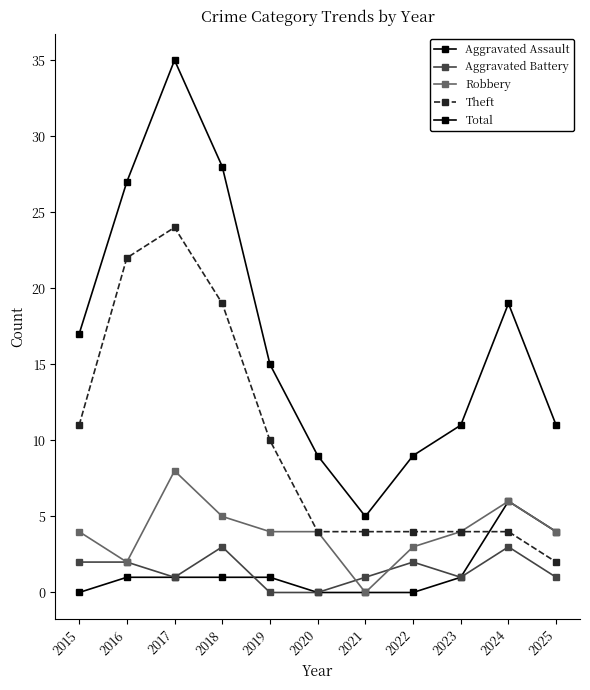

The Aggravated Assault series shows 1 at 2016. True or false?

True